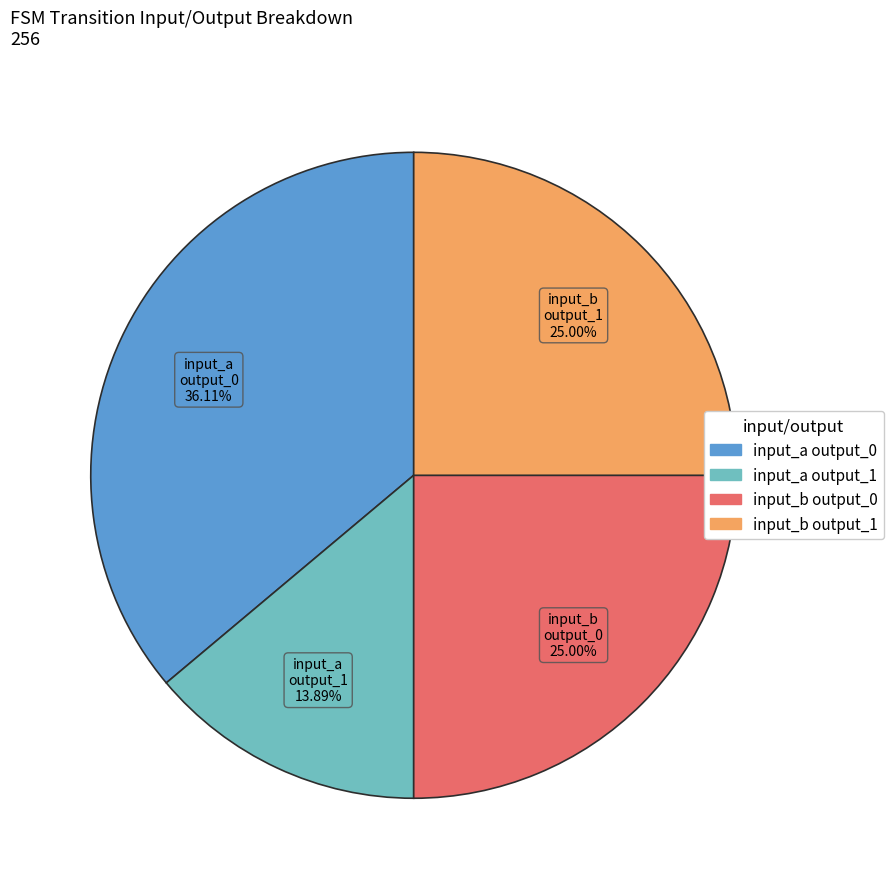

Combined, do input_a output_1 and input_b output_0 account for over 50%?

No